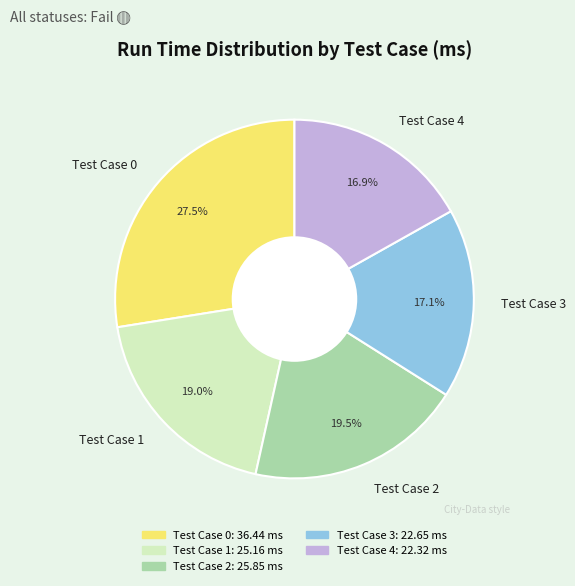

How many slices are in this pie chart?

5